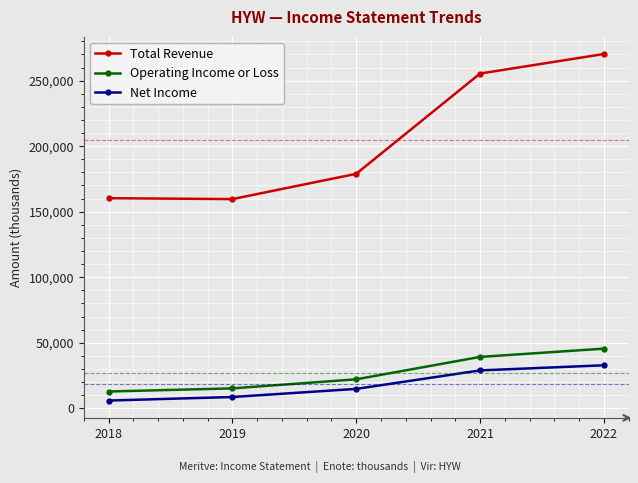

At which category is the sum across all series the highest?

2022